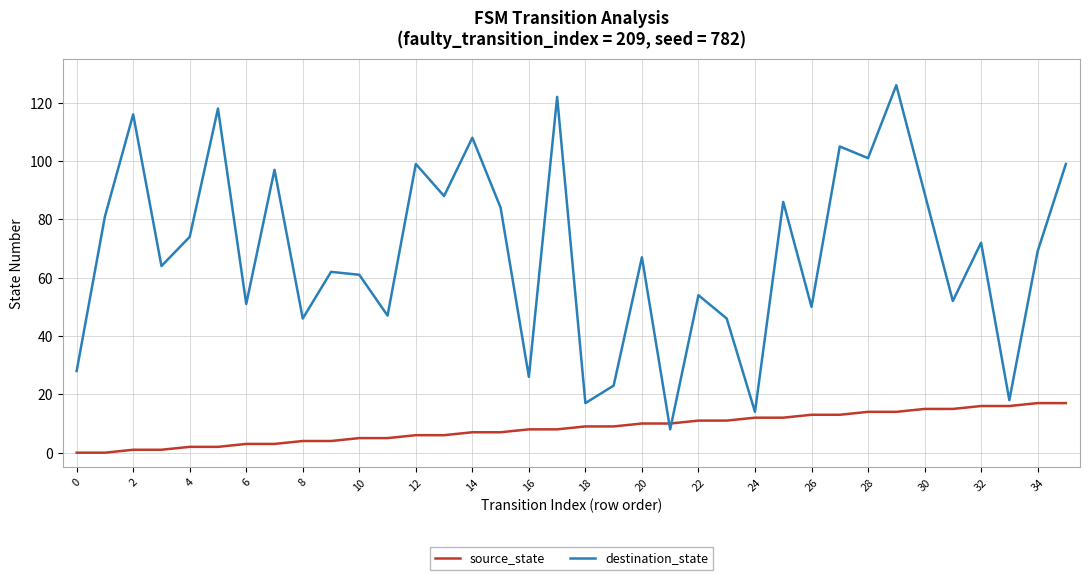

Which series has the widest spread of values?

destination_state